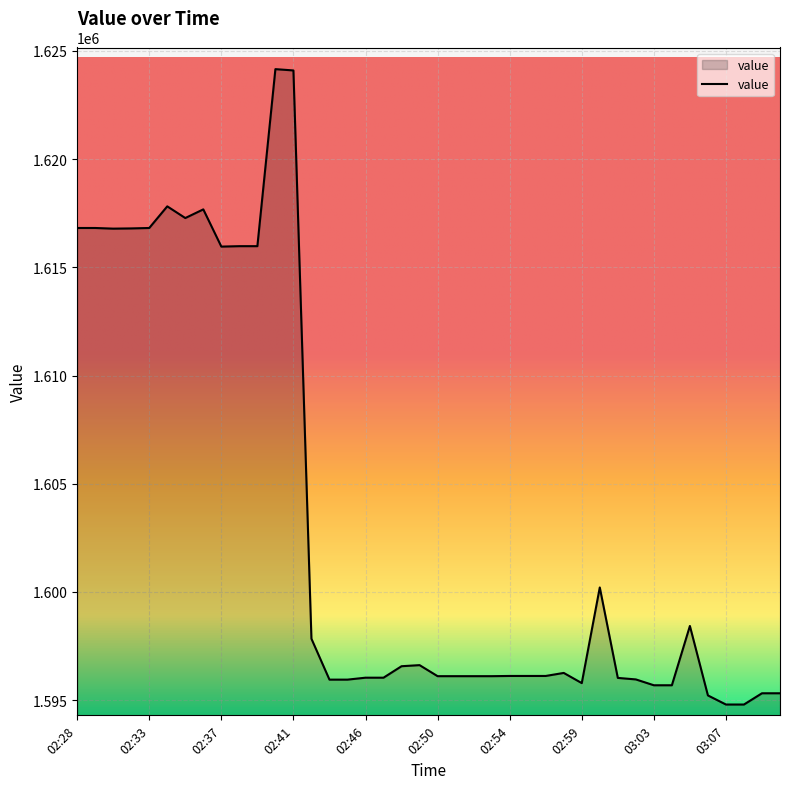

What is the difference between the maximum and minimum values?

29360